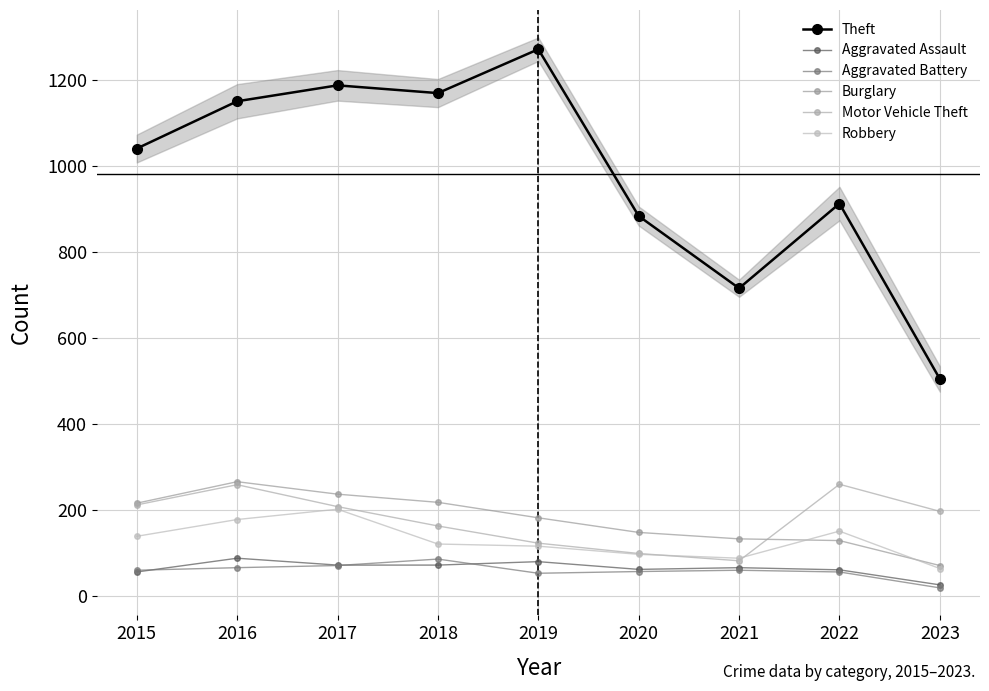

Rank the series by their maximum value, from lowest to highest.

Aggravated Battery, Aggravated Assault, Robbery, Motor Vehicle Theft, Burglary, Theft